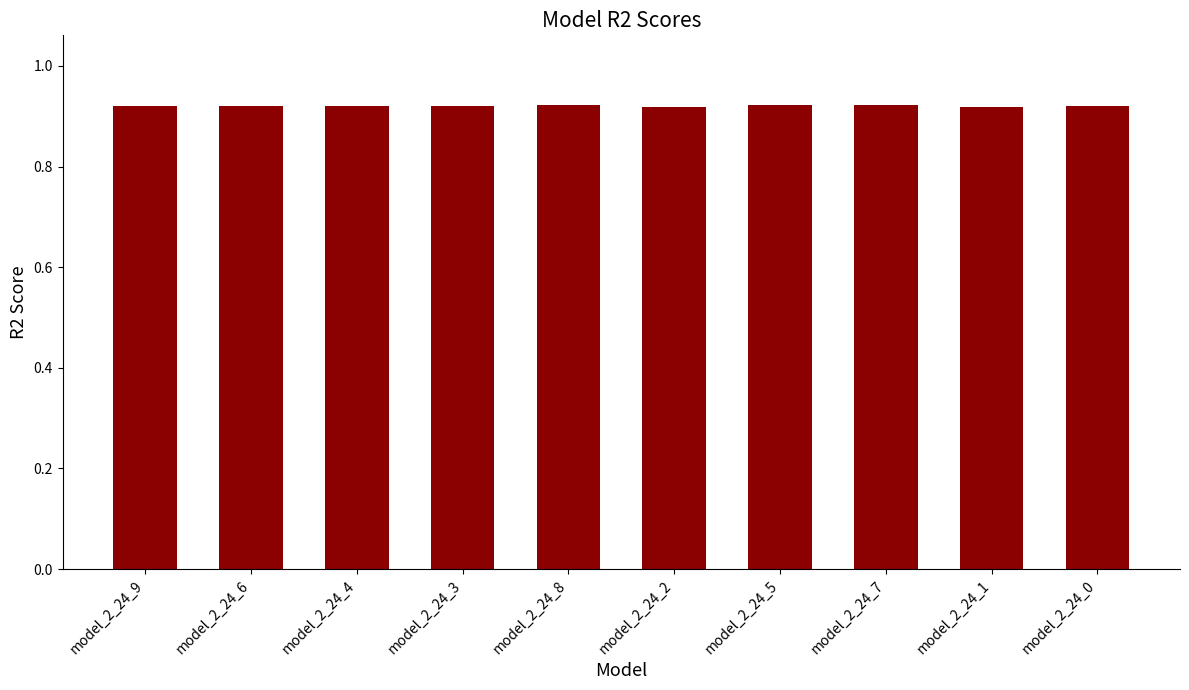

Count the values in the range 0 to 1.

10